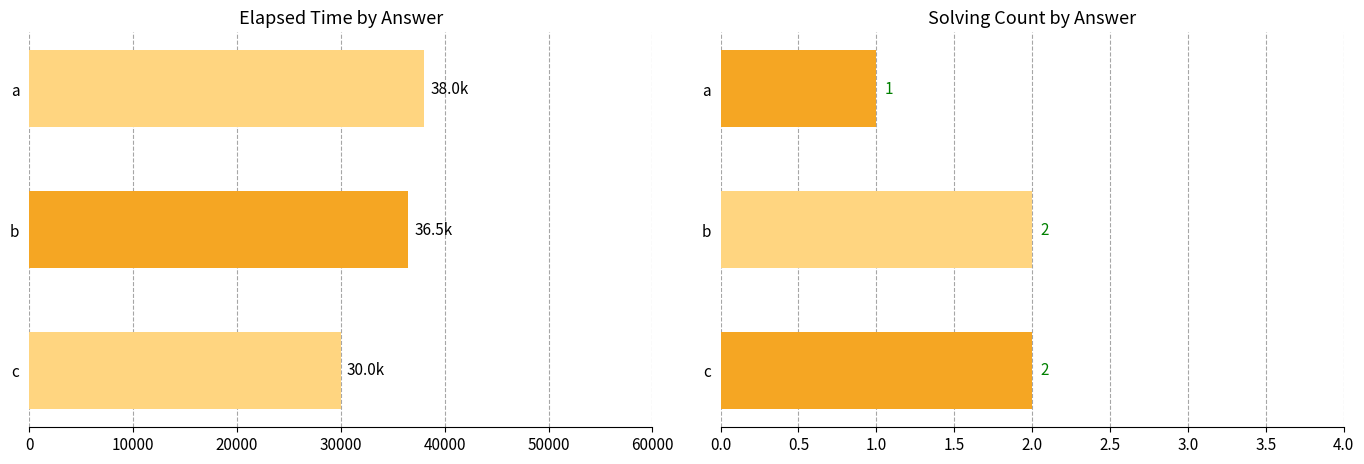

What is the average value of the solving_id series?

2